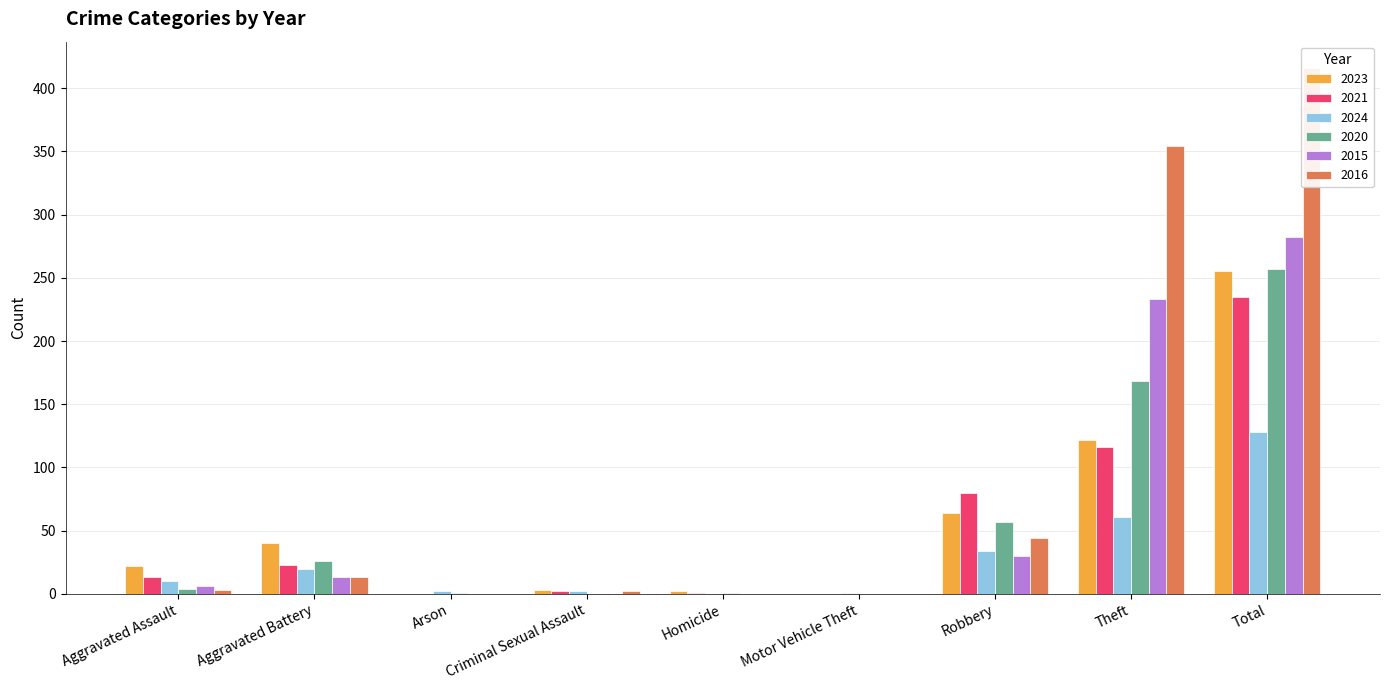

How many data points in 2021 are above 13?

4